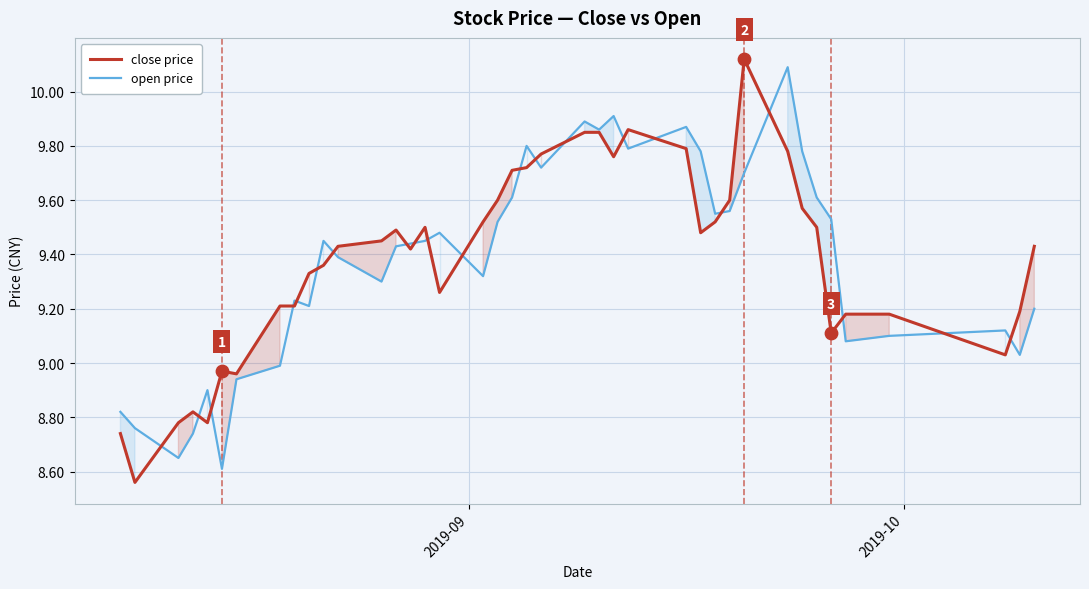

Which series reaches the maximum Y coordinate?

close price